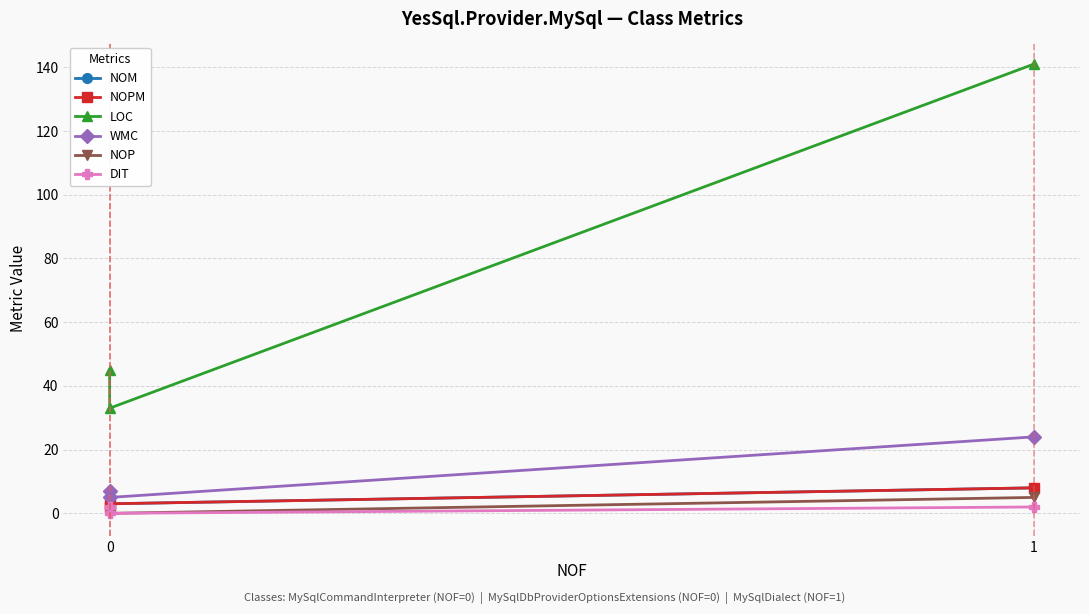

What is the spread (max minus min) of values at 0?

45